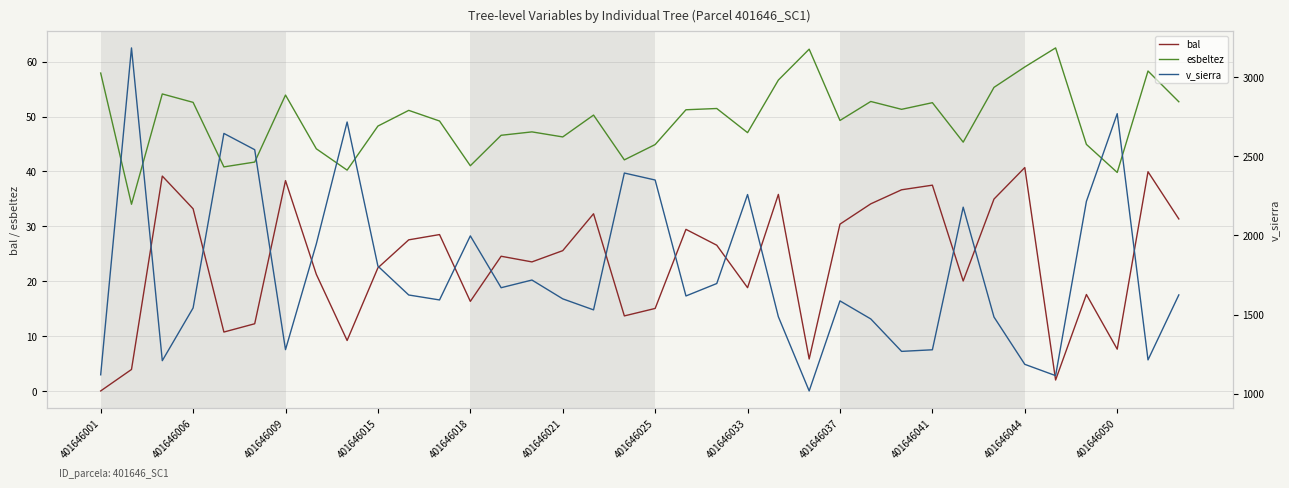

Is it true that v_sierra equals 1268.2 at 26?

True